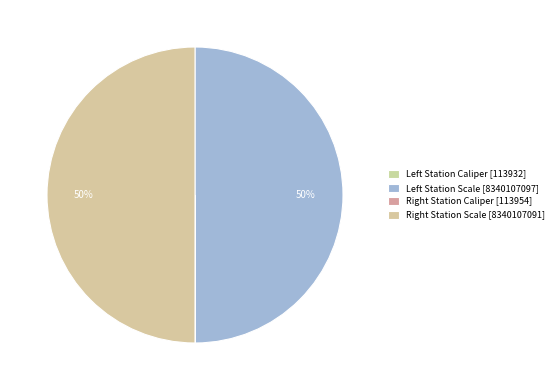

How many slices are in this pie chart?

4